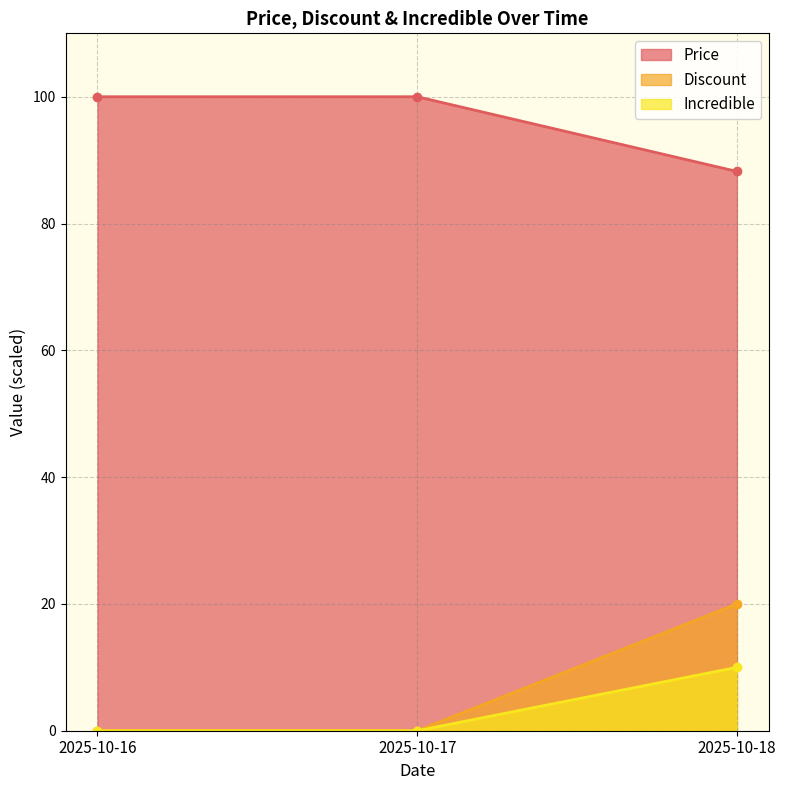

True or false: Incredible has a value of 13.6 at 2025-10-18.

False